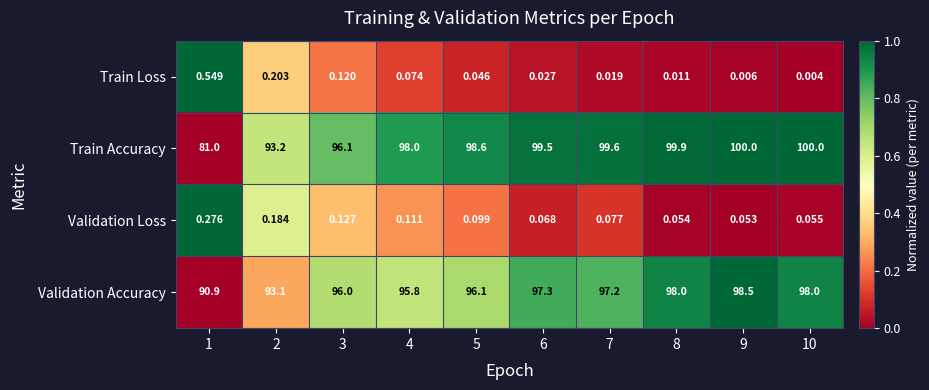

List the series in order of their peak value, lowest first.

Validation Loss, Train Loss, Validation Accuracy, Train Accuracy